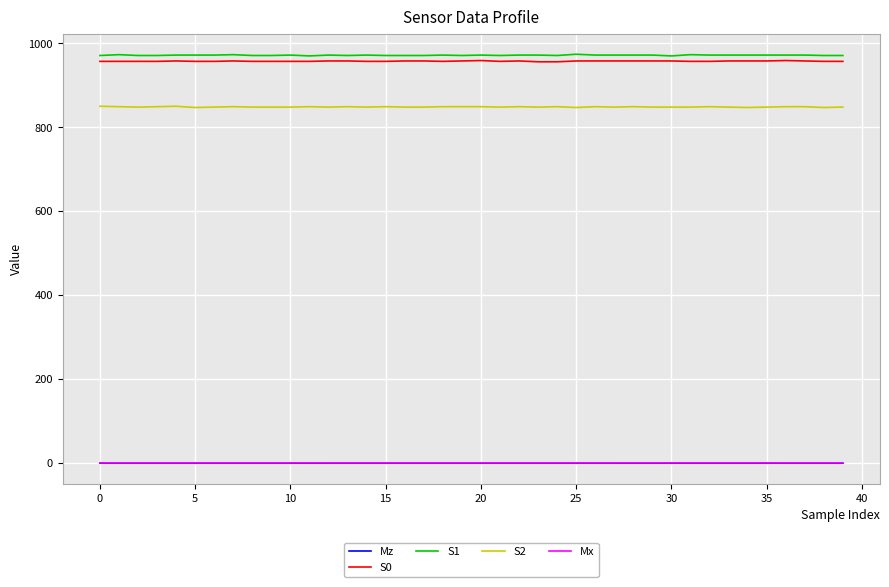

True or false: S2 and Mz cross at least once.

False